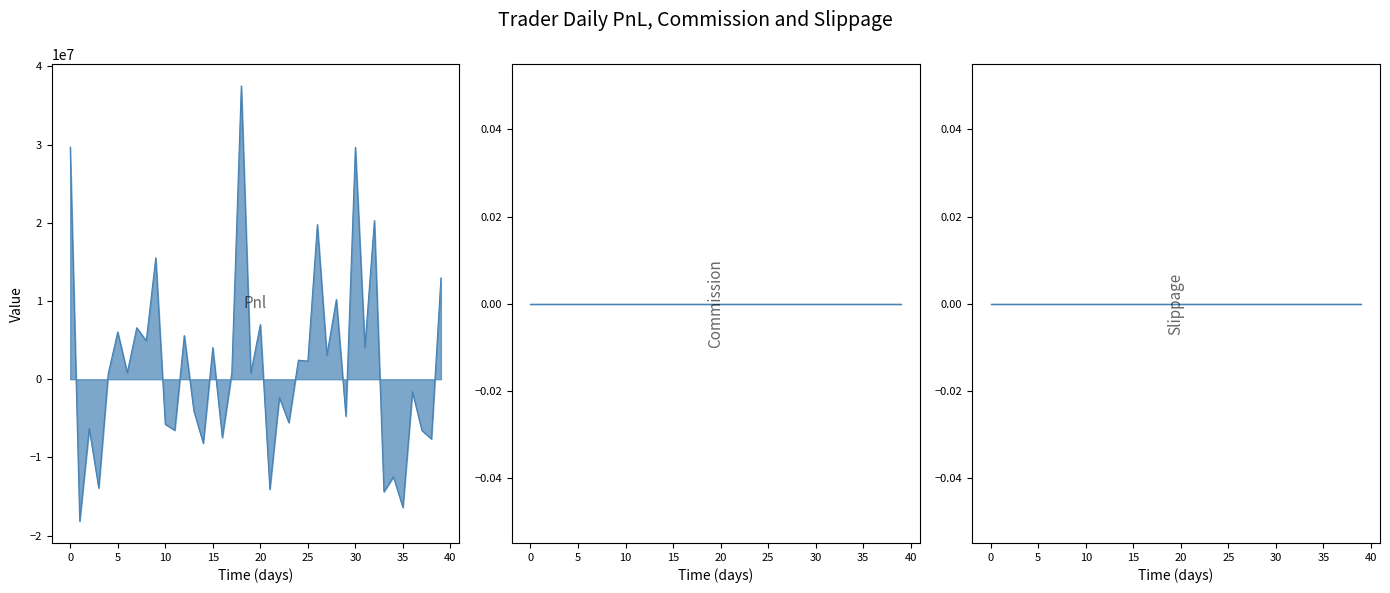

Reading left to right, transcribe all the data shown in this chart.

Pnl line: 29671269.0	-18155722.7	-6290210.5	-13921465.6	709937.2	6040146.7	831161.2	6584188.3	4919083.7	15522693.7	-5761987.3	-6533343.0	5584933.8	-4007829.6	-8192632.8	4048192.1	-7469068.6	823087.1	37503183.5	793270.8	6990151.7	-14090603.1	-2324700.0	-5552017.1	2432657.0	2320193.5	19773583.4	3077413.2	10198103.0	-4730247.3	29662657.4	4076294.0	20290520.0	-14393732.6	-12487621.2	-16393270.7	-1603238.4	-6559952.5	-7643842.0	12951431.2
Commission line: 0.0	0.0	0.0	0.0	0.0	0.0	0.0	0.0	0.0	0.0	0.0	0.0	0.0	0.0	0.0	0.0	0.0	0.0	0.0	0.0	0.0	0.0	0.0	0.0	0.0	0.0	0.0	0.0	0.0	0.0	0.0	0.0	0.0	0.0	0.0	0.0	0.0	0.0	0.0	0.0
Slippage line: 0.0	0.0	0.0	0.0	0.0	0.0	0.0	0.0	0.0	0.0	0.0	0.0	0.0	0.0	0.0	0.0	0.0	0.0	0.0	0.0	0.0	0.0	0.0	0.0	0.0	0.0	0.0	0.0	0.0	0.0	0.0	0.0	0.0	0.0	0.0	0.0	0.0	0.0	0.0	0.0